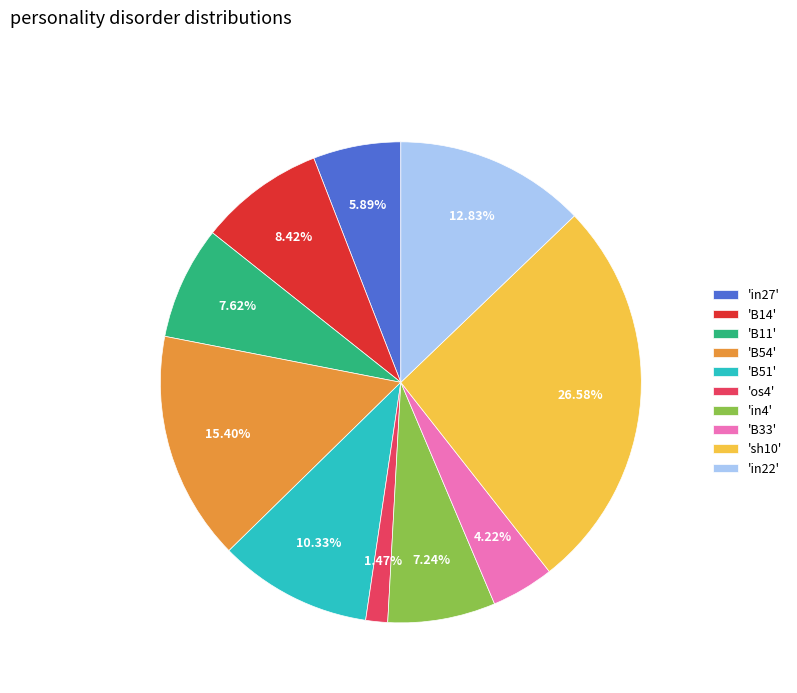

Which has a higher value, 'sh10' or 'B33'?

'sh10'